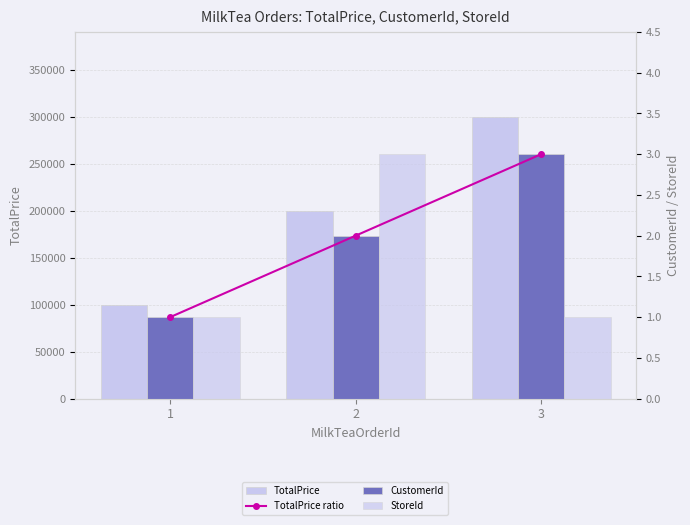

Which has a higher value, 3 or 1?

3